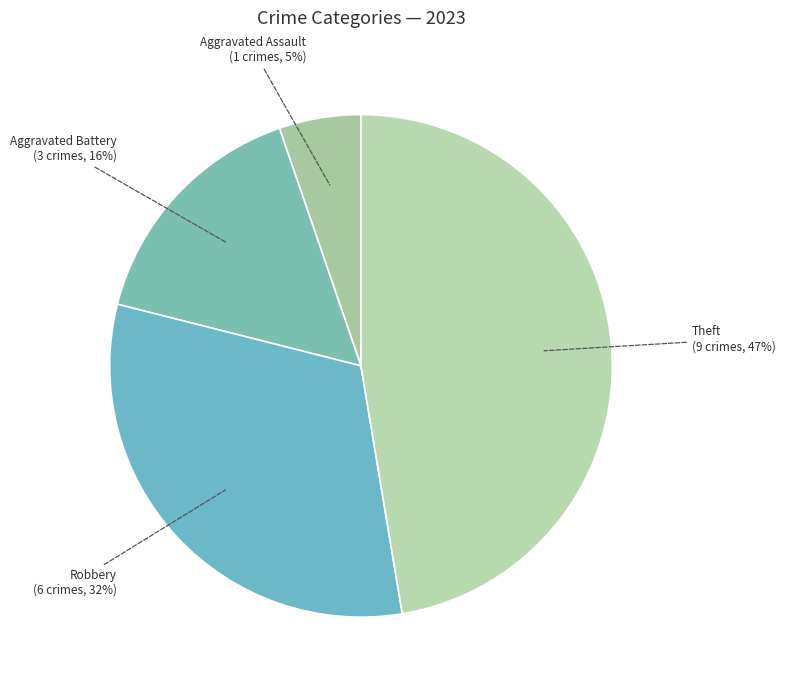

Is the sum of Theft and Robbery greater than half?

Yes